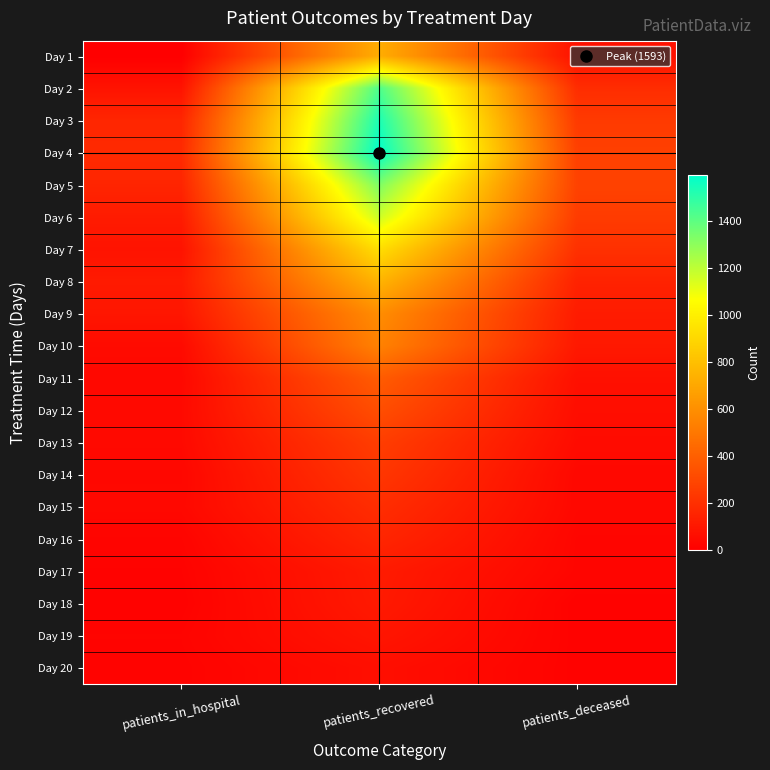

Which series has the widest spread of values?

Day 4